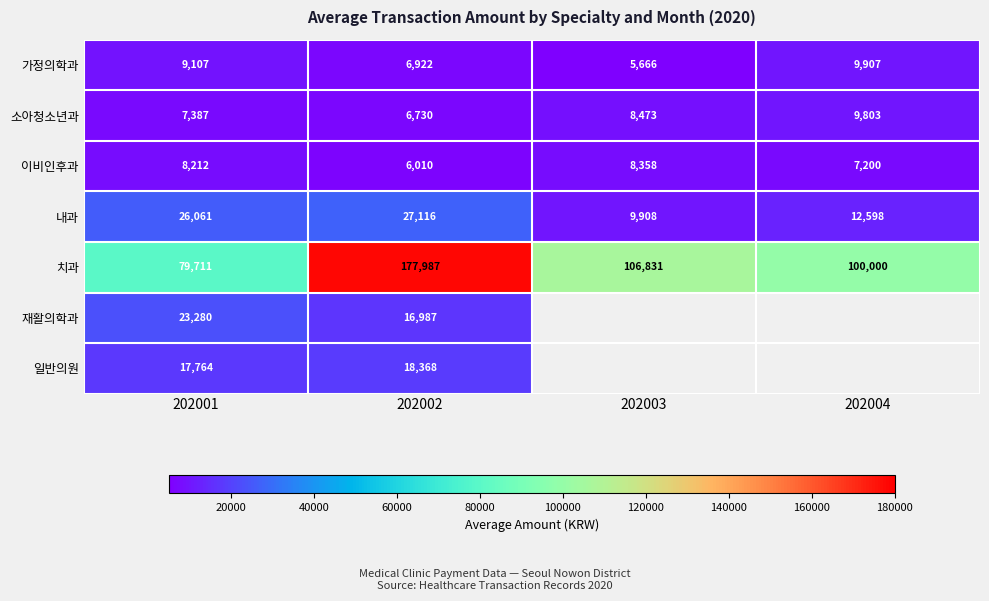

Rank the categories by 치과 value from lowest to highest.

202001, 202004, 202003, 202002